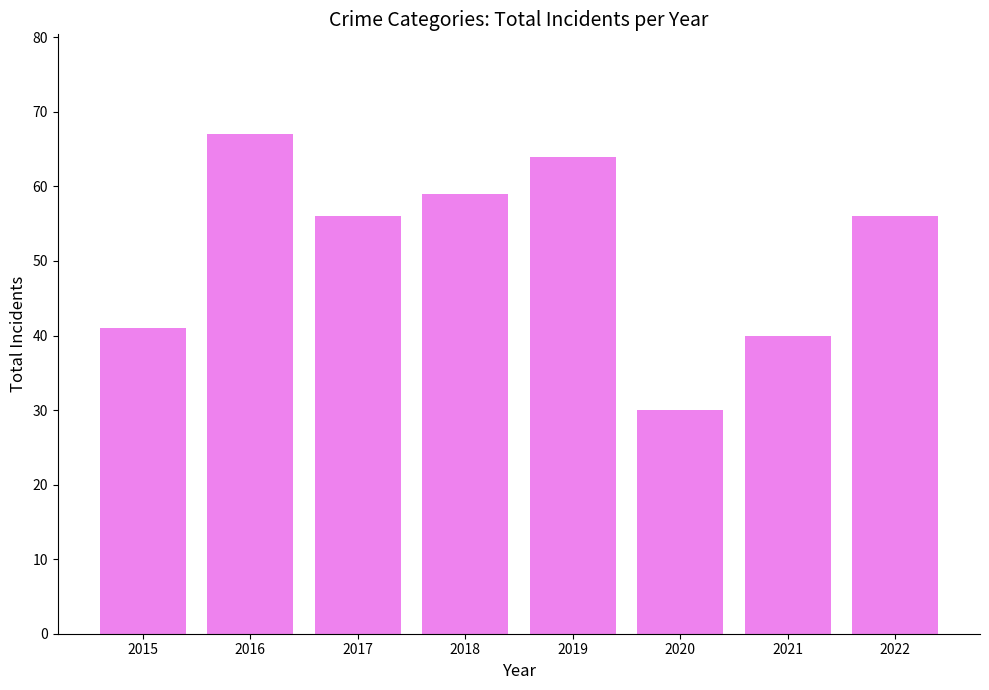

The value at 2021 is 40. True or false?

True